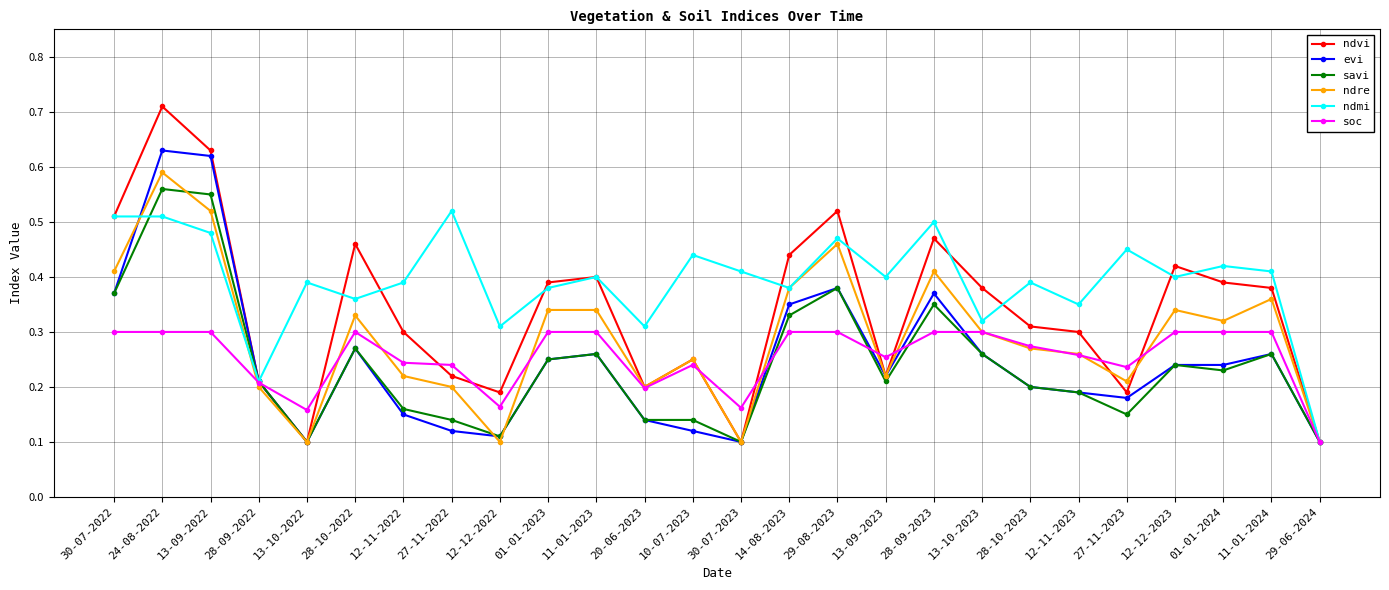

Is the value of savi at 29-06-2024 greater than the value of soc at 27-11-2023?

No